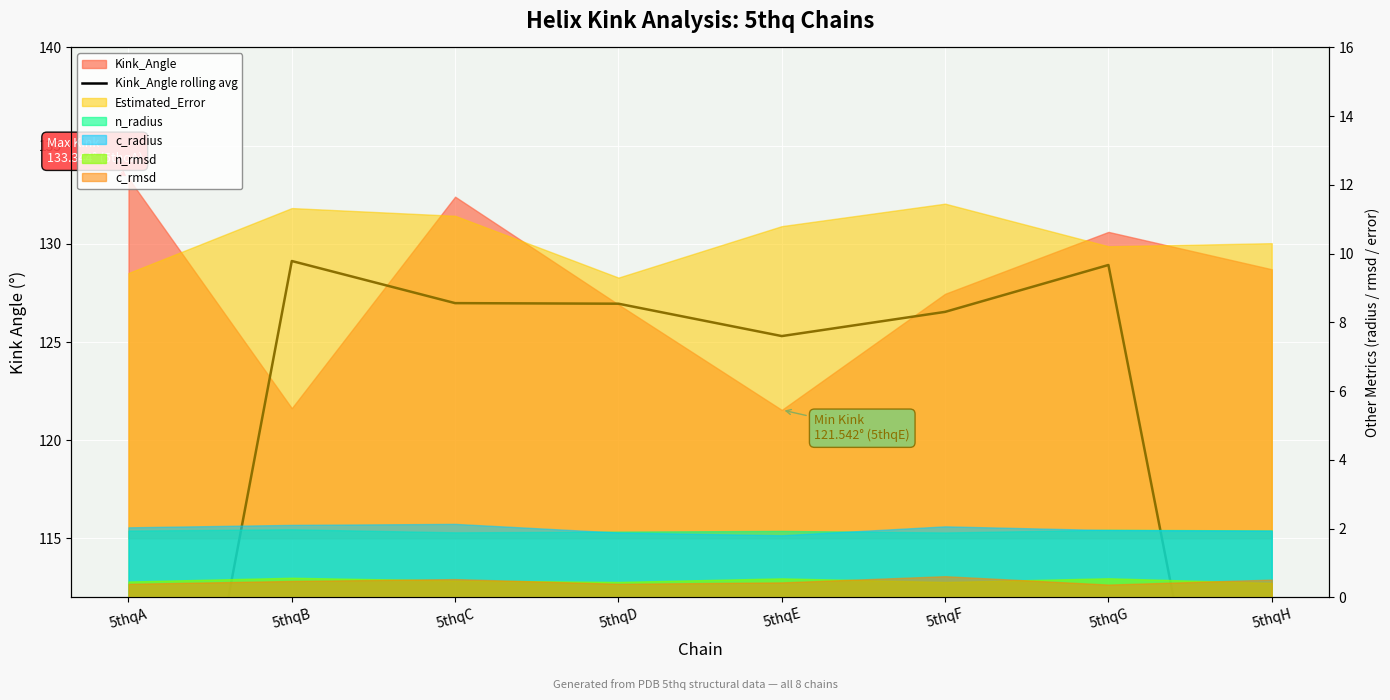

Reading right to left, what are all the values shown in this chart?

5thqH=86.4	5thqG=128.9	5thqF=126.5	5thqE=125.3	5thqD=127.0	5thqC=127.0	5thqB=129.1	5thqA=85.0